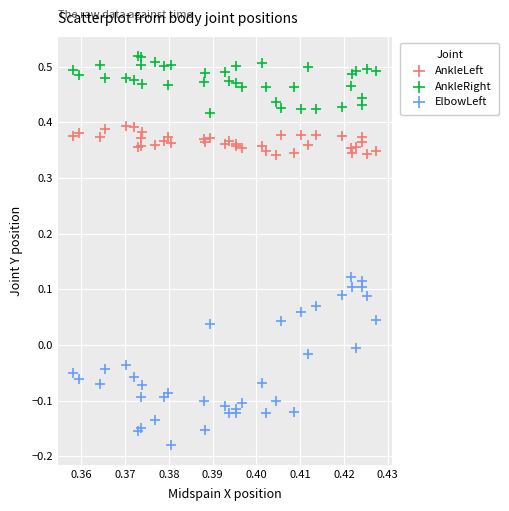

What are all the series names shown in the legend?

AnkleLeft, AnkleRight, ElbowLeft